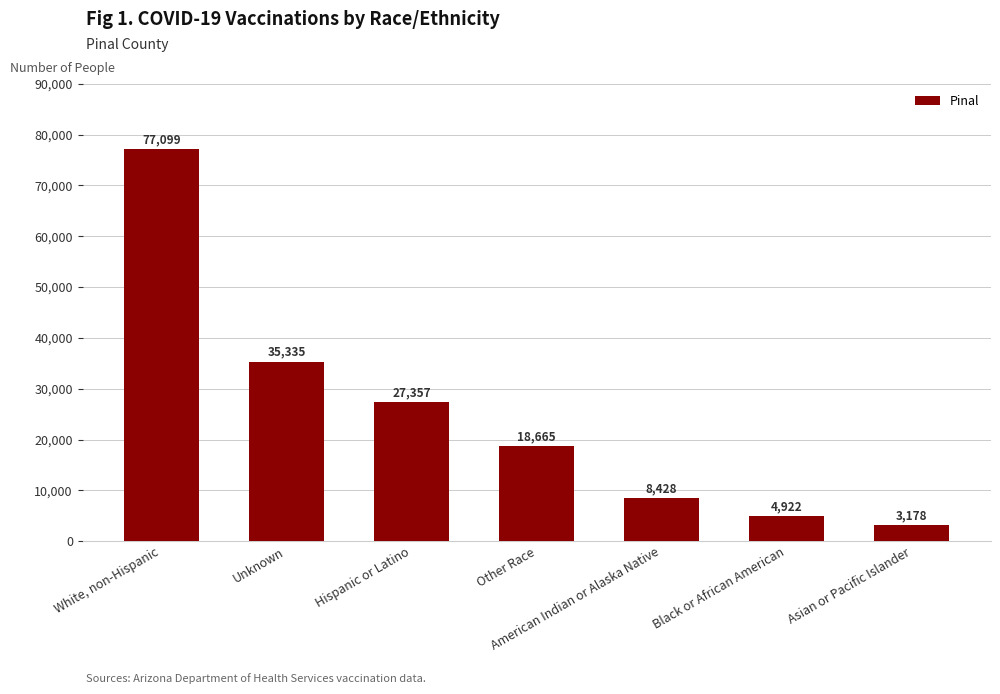

Reading left to right, extract all data points from this chart.

77099	35335	27357	18665	8428	4922	3178